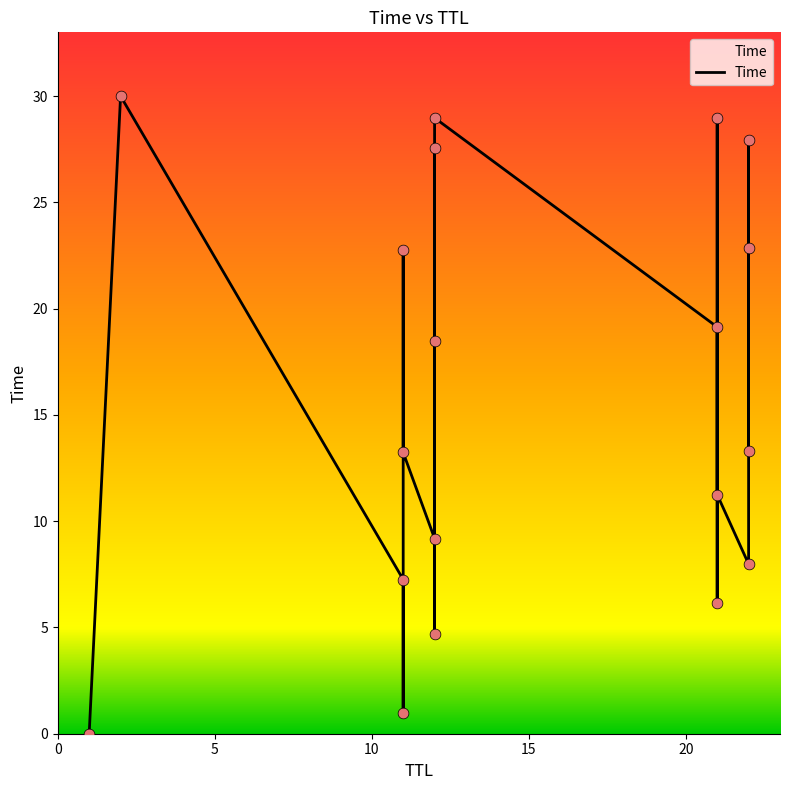

Which has a higher value, 11 or 21?

21